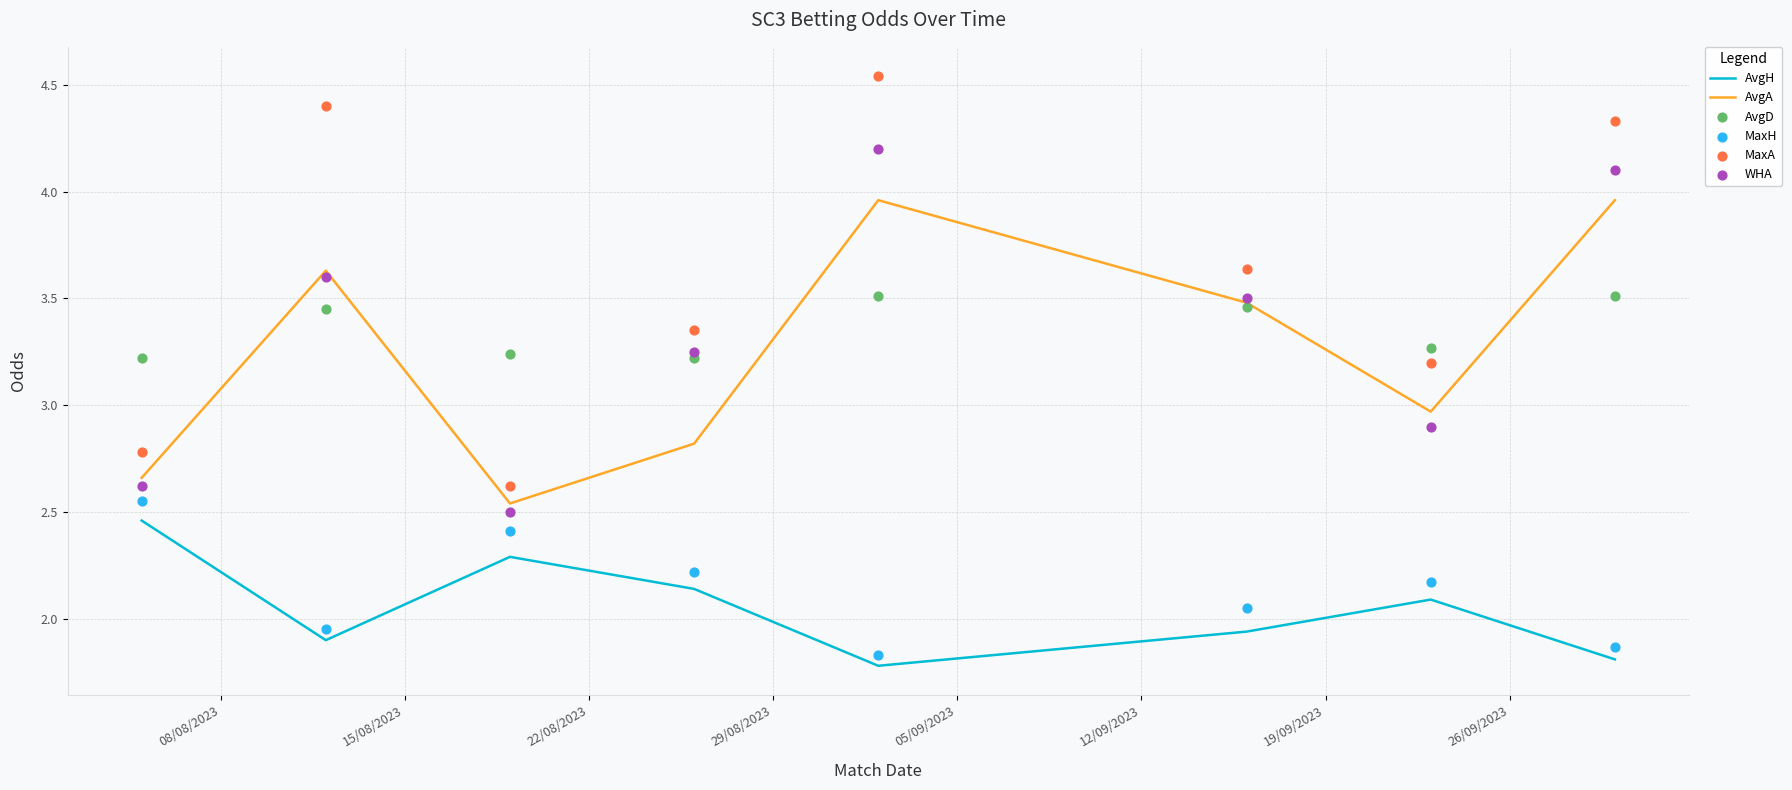

True or false: AvgH and AvgA intersect in this chart.

False